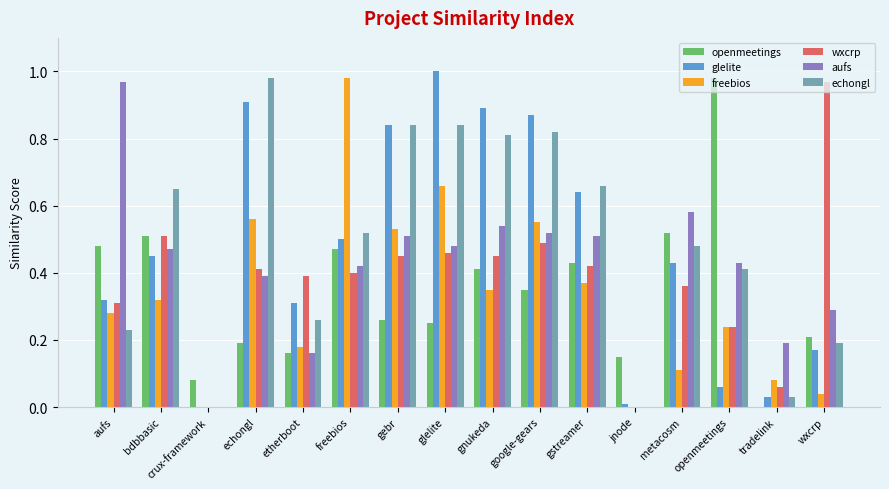

The value of glelite at gnukeda is 0.9. True or false?

True